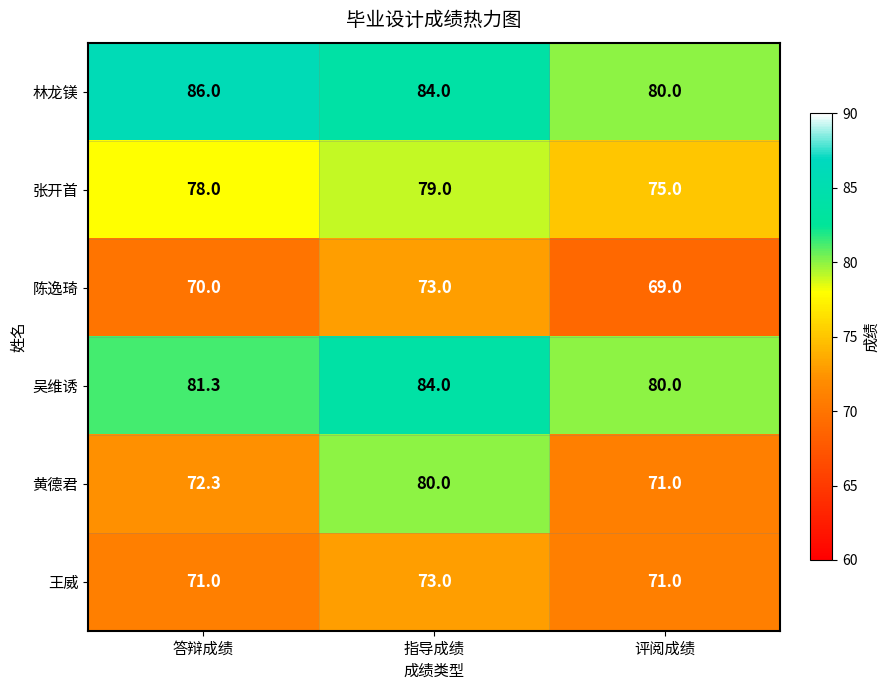

At which label is 吴维诱 closest to 82?

答辩成绩